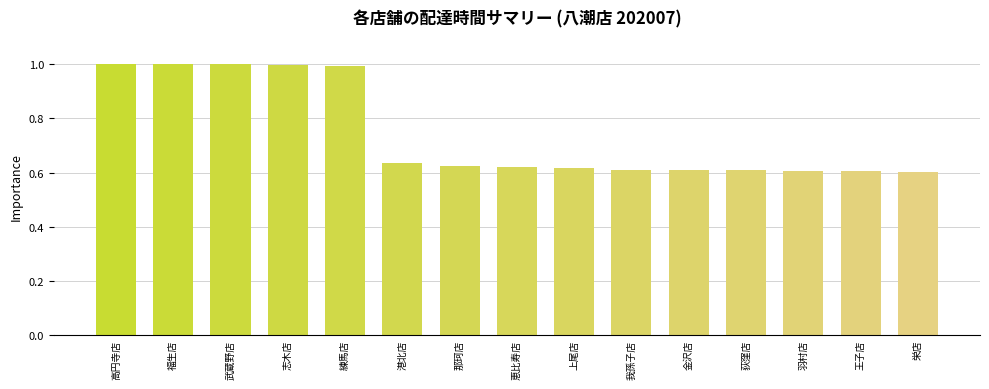

What is the maximum value shown in the chart?

1.0